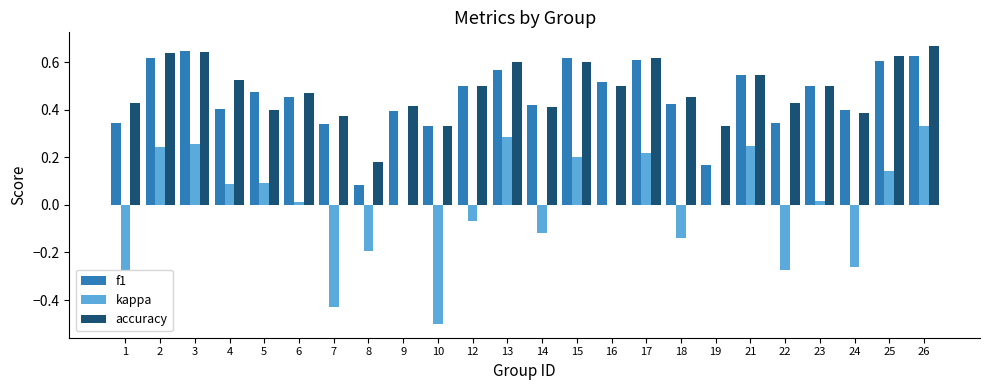

True or false: f1 has a value of 0.6 at 2.

True